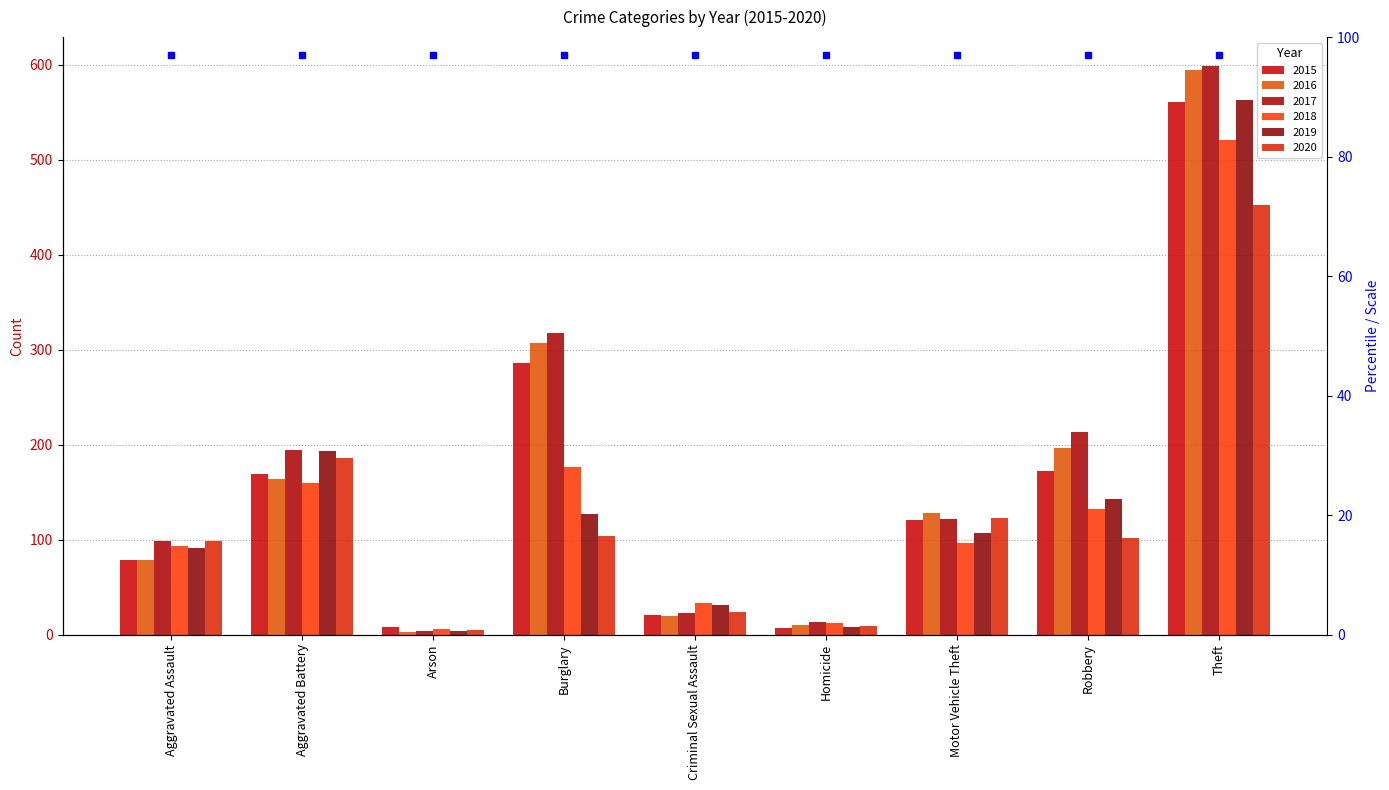

Between Aggravated Assault and Criminal Sexual Assault, which series saw the biggest shift?

2017